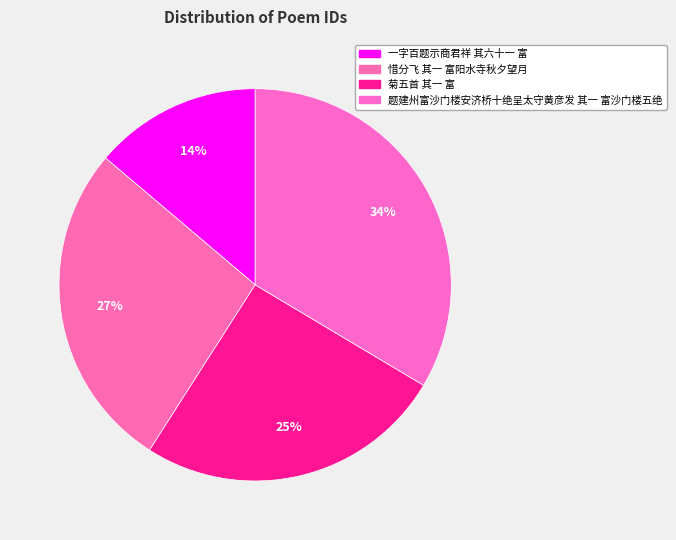

To the nearest percent, what is the difference between the largest and smallest slice percentages?

20%